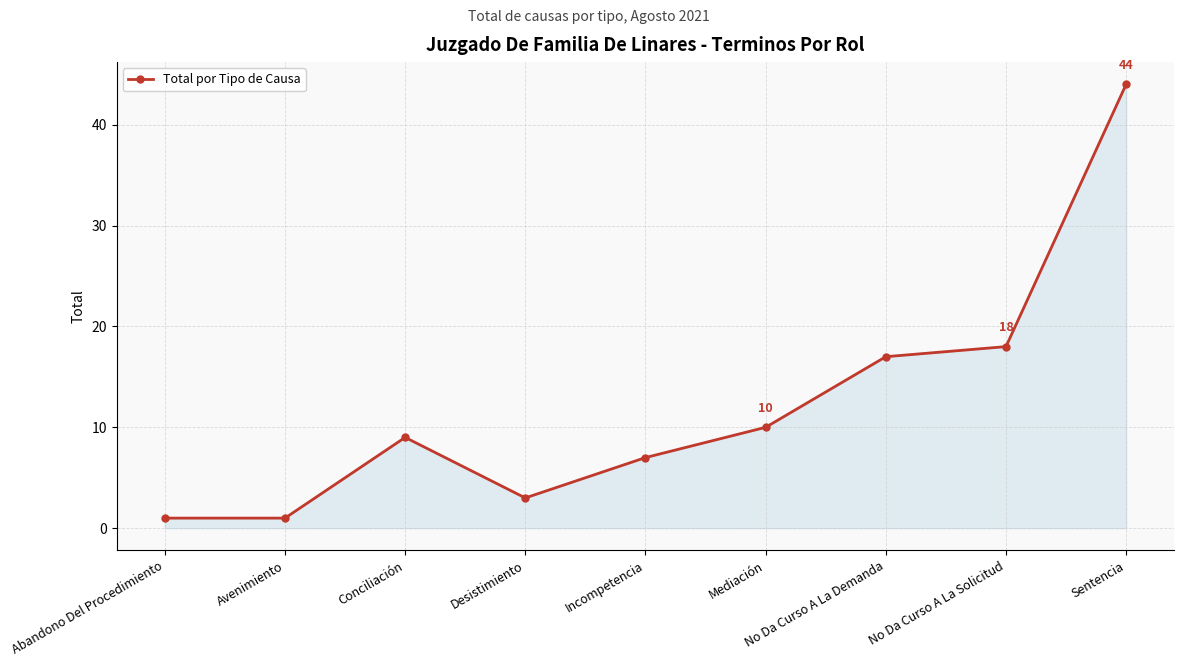

What value does the data have at Conciliación, to the nearest 5?

10